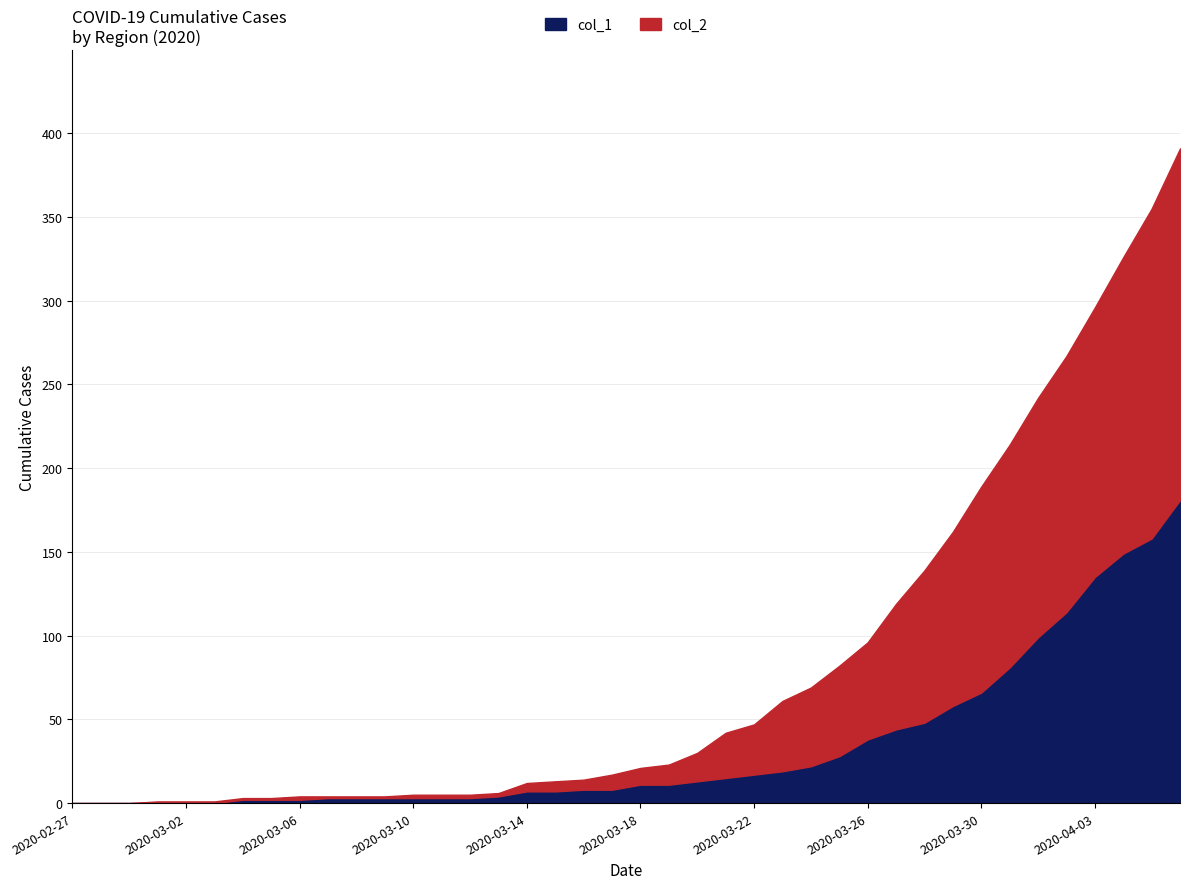

At 2020-03-09, list the series in order from largest to smallest.

col_1, col_2